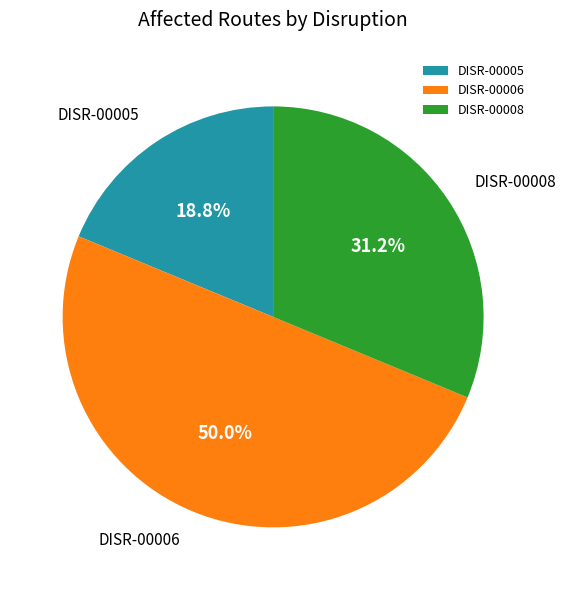

To the nearest percent, what portion does DISR-00008 represent?

31%